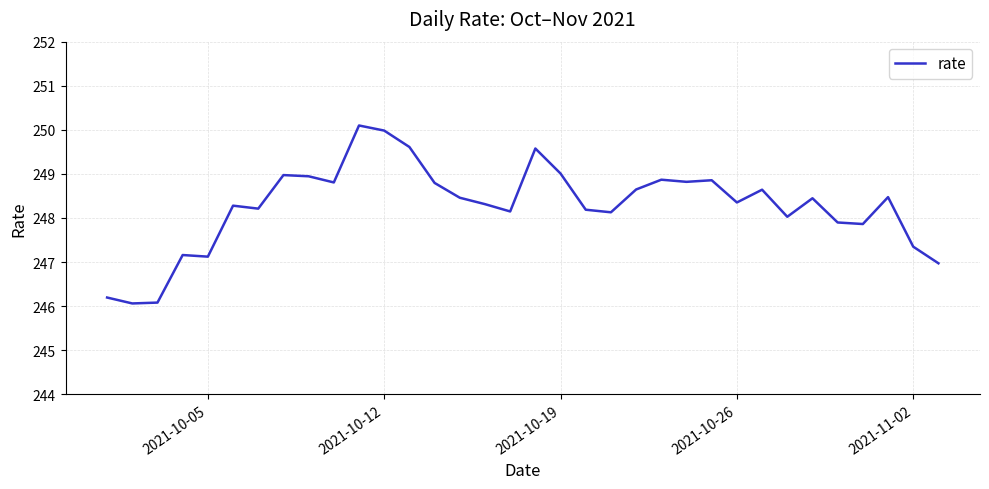

What is the greatest value displayed?

250.1